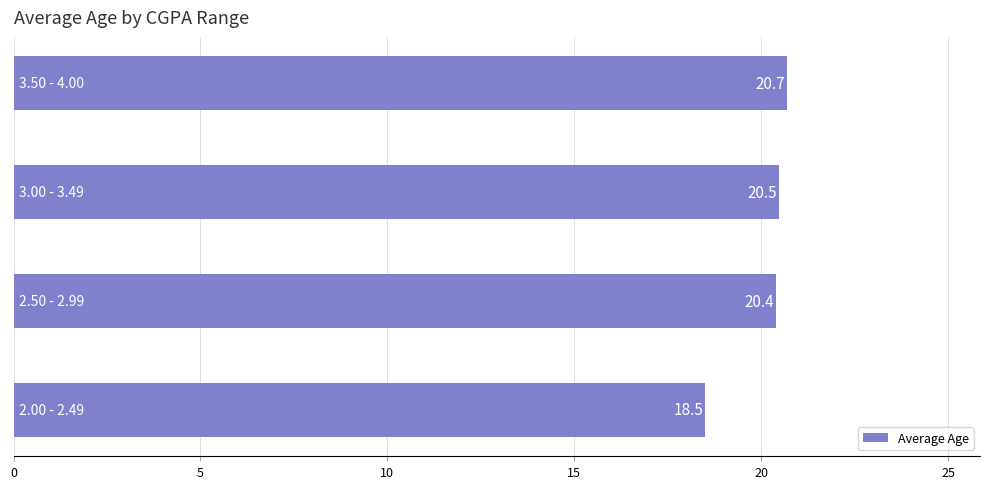

What is the difference between the second highest and second lowest values?

0.1